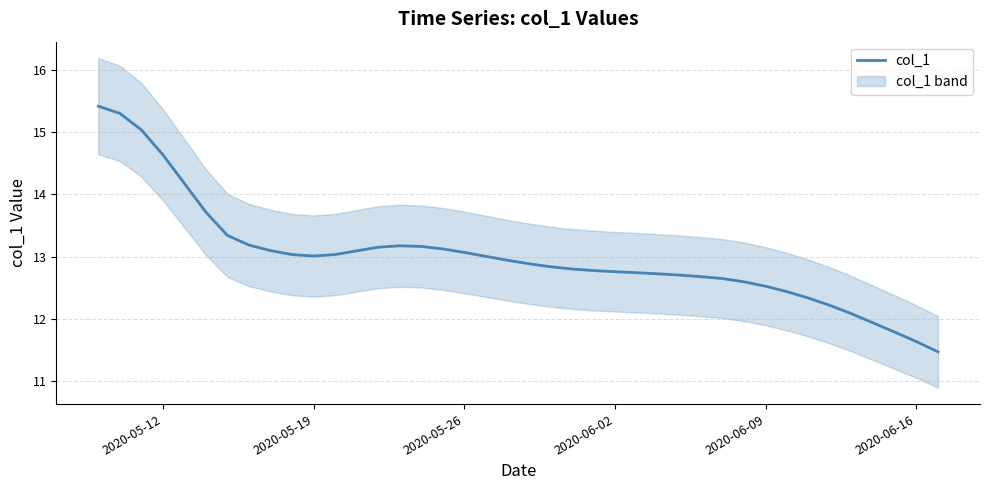

How many lines are shown in the chart?

1